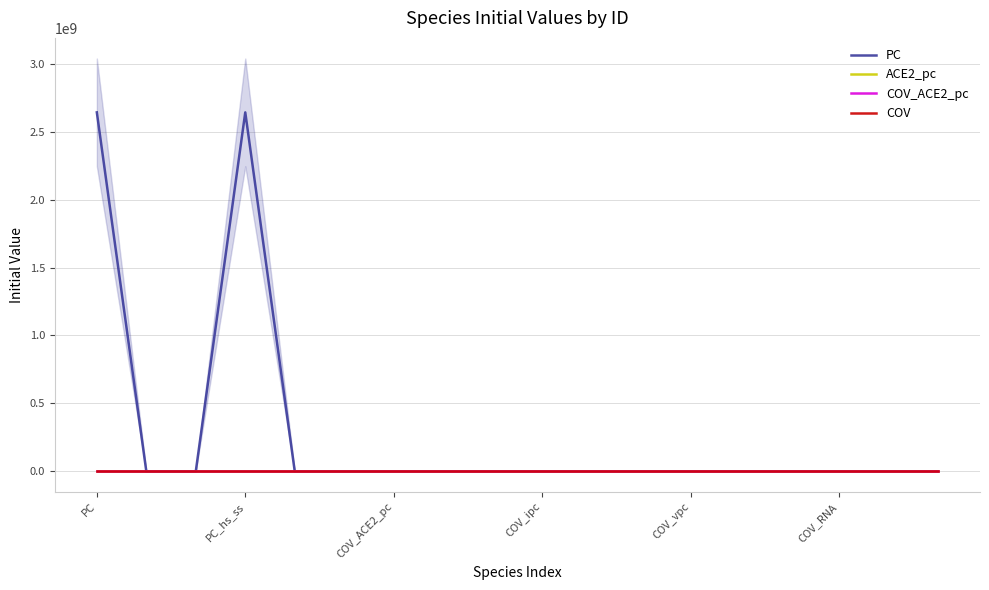

Which series changed the most between COV_ACE2_pc and COV_ipc?

PC